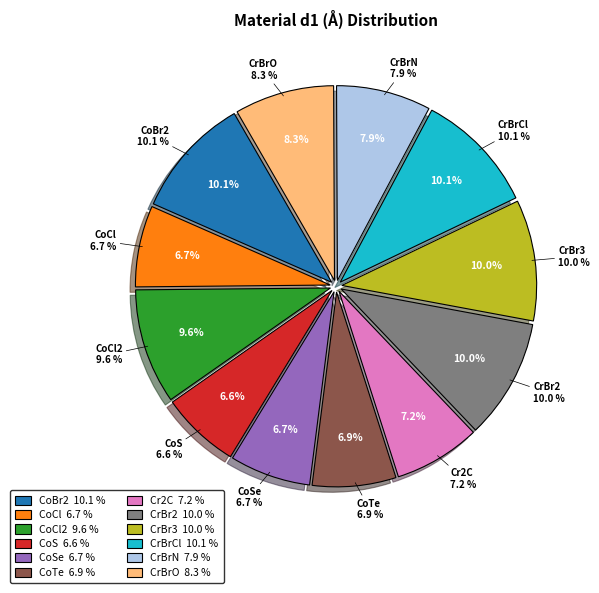

How many segments does this pie chart have?

12